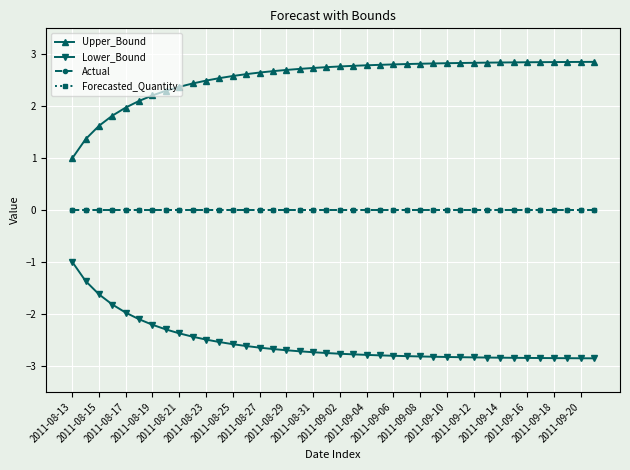

What is the label of the 40th point from the right?

2011-08-13